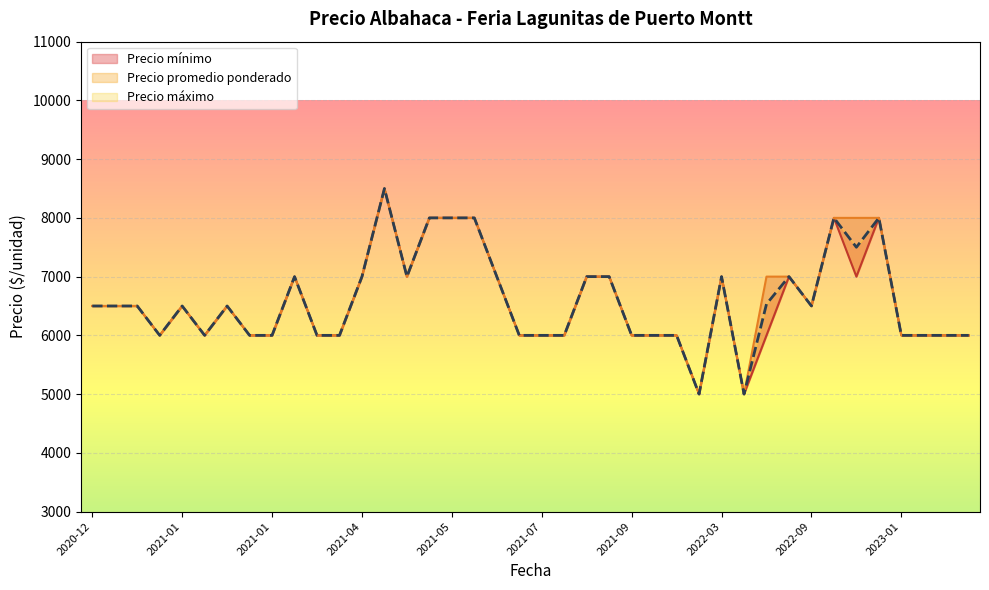

At which label is Precio minimo (line) closest to 6750?

2020-12